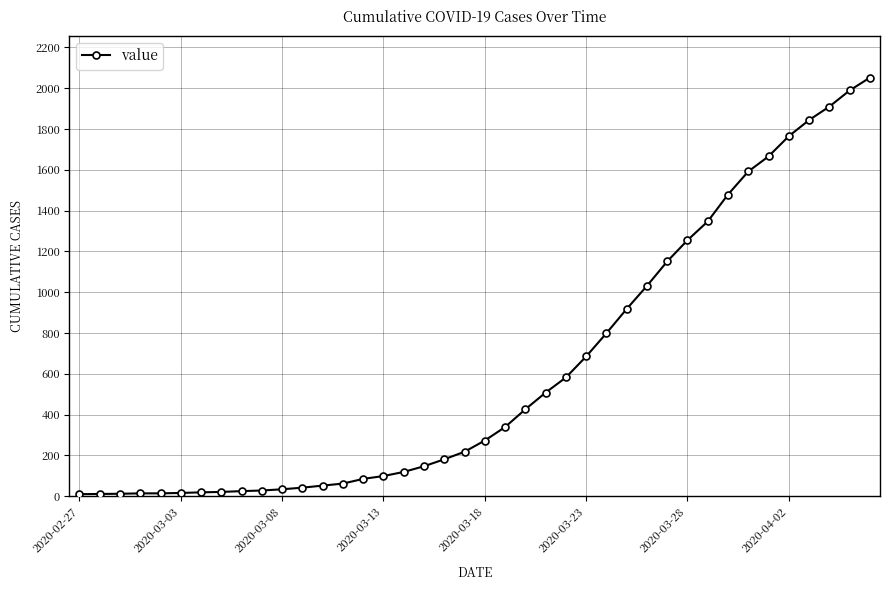

What is the maximum value shown in the chart?

2052